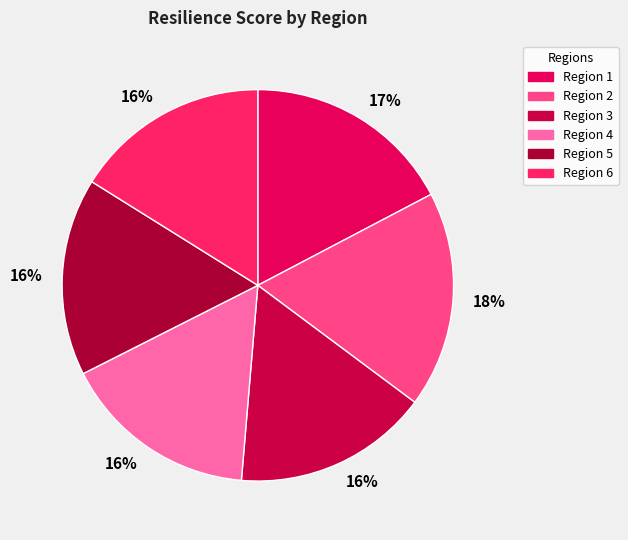

Which slice is the largest?

2